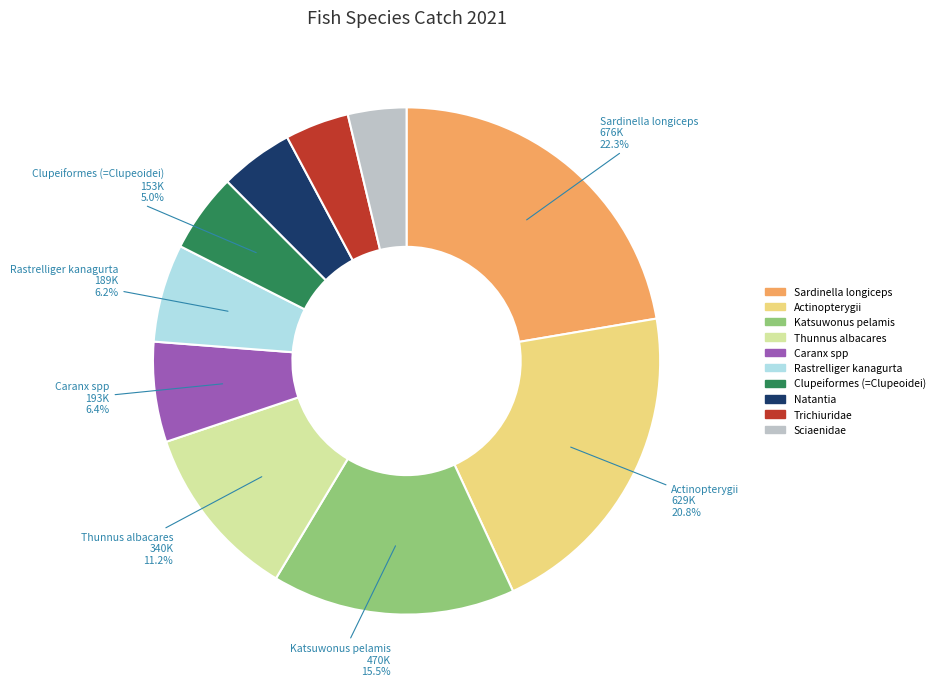

To the nearest percent, what percentage of the pie is Rastrelliger kanagurta?

6%